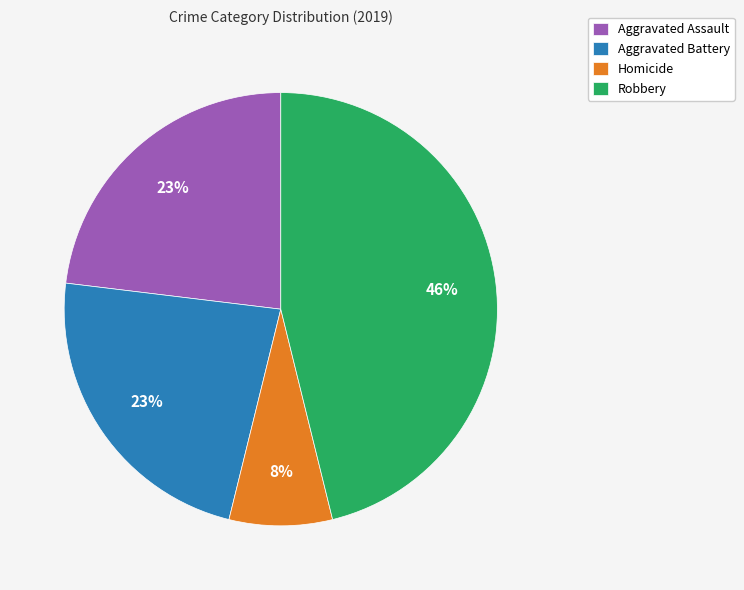

The Robbery slice represents 46% of the pie. True or false?

True